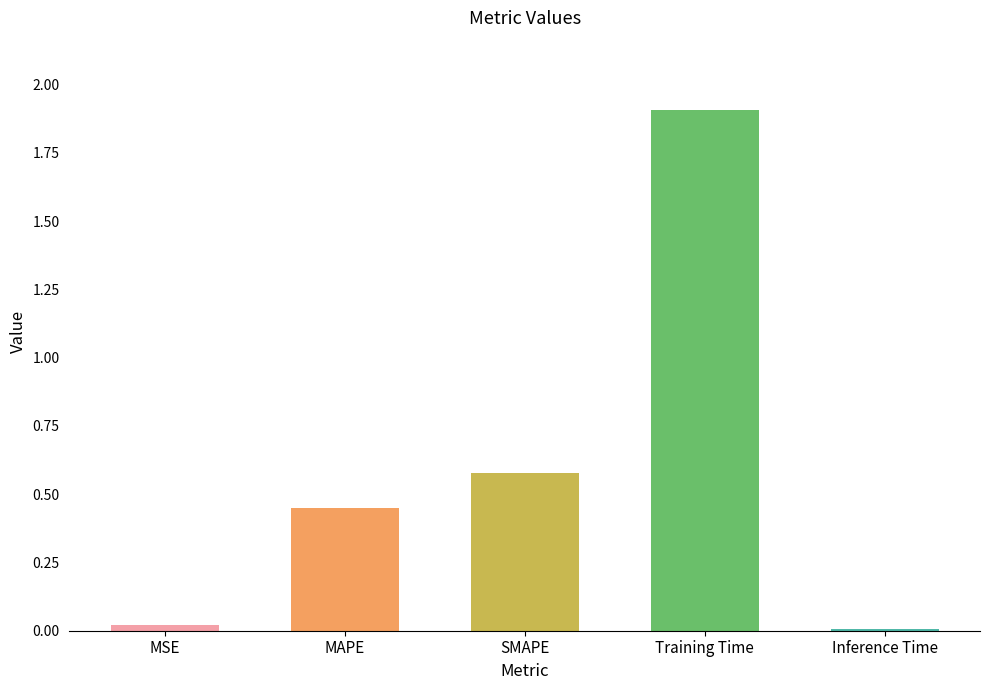

Which label corresponds to the largest value in the chart?

Training Time